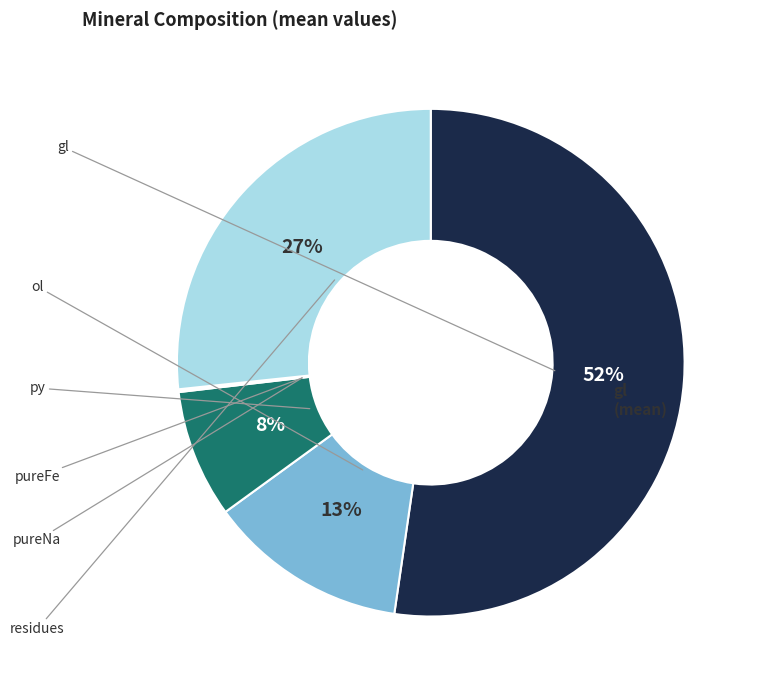

To the nearest percent, what is the difference between the largest and smallest slice percentages?

52%